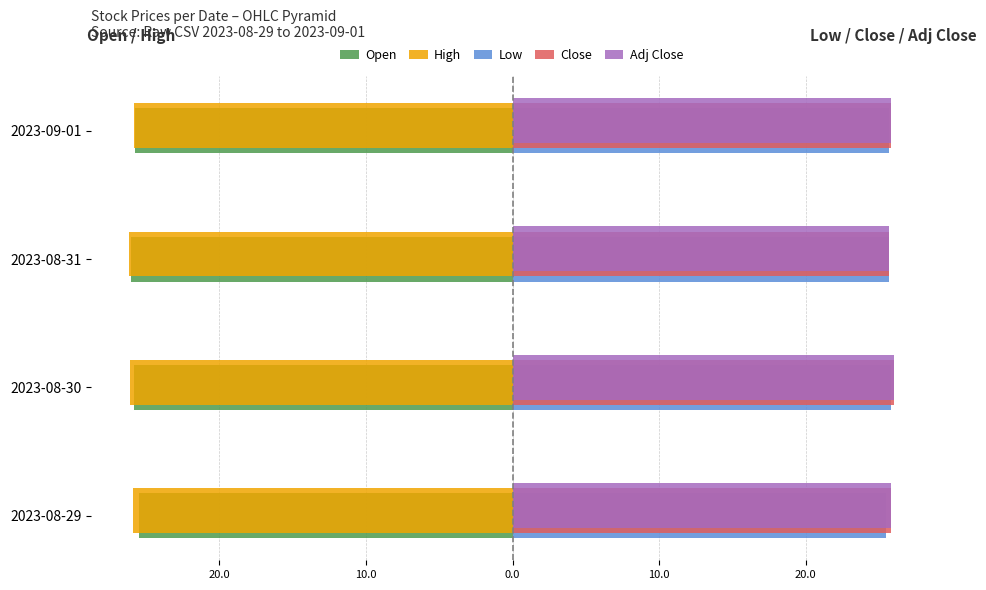

What are all the series names shown in the legend?

Open, High, Low, Close, Adj Close